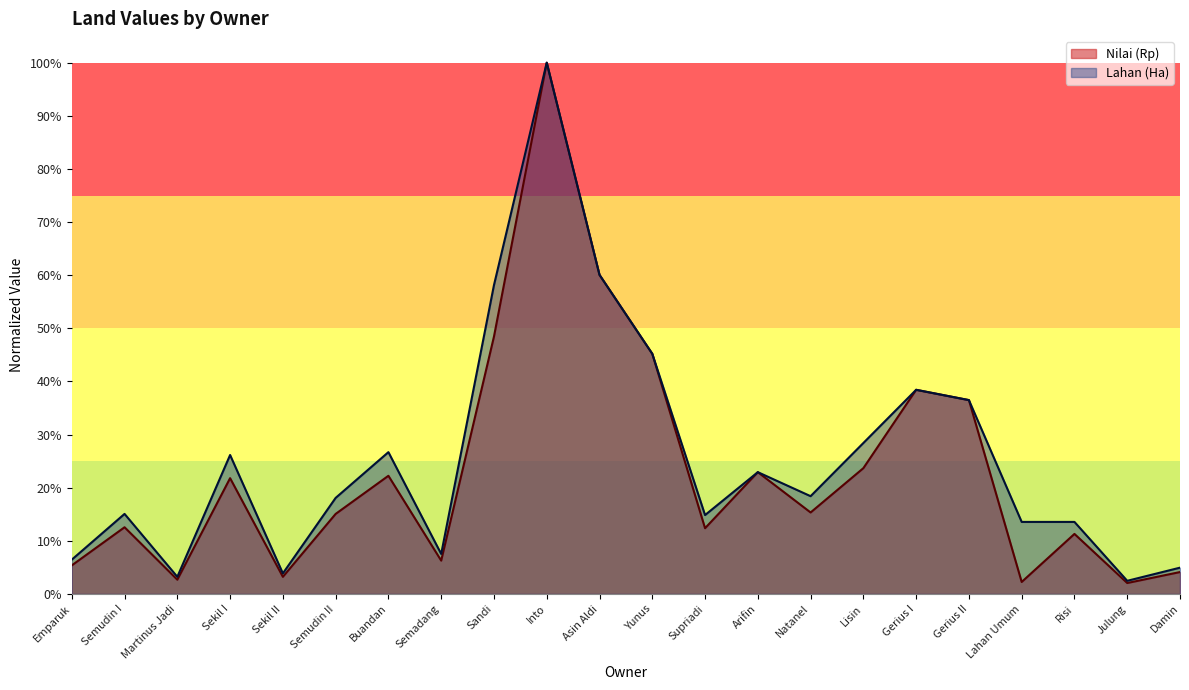

What are all the series names shown in the legend?

Nilai (Rp), Lahan (Ha)